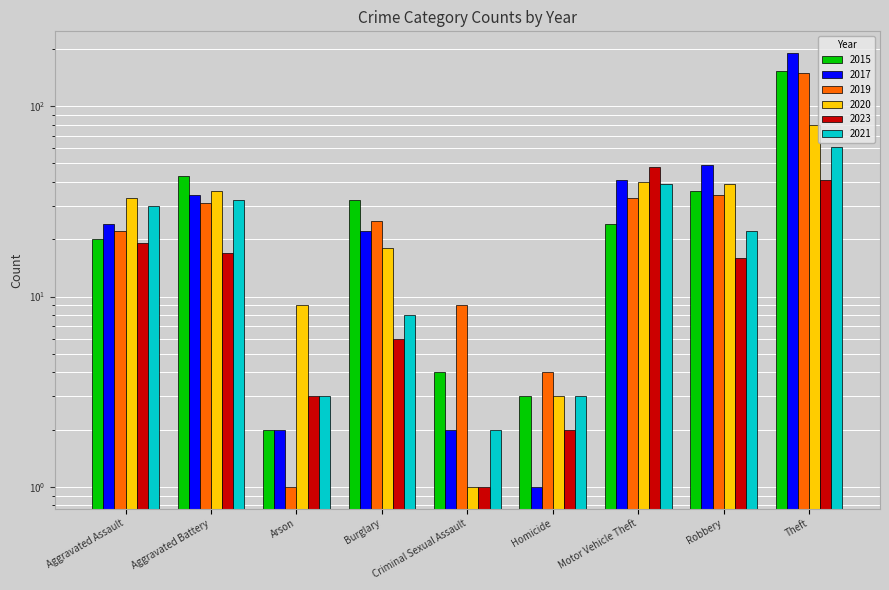

What is the spread (max minus min) of values at Theft?

149